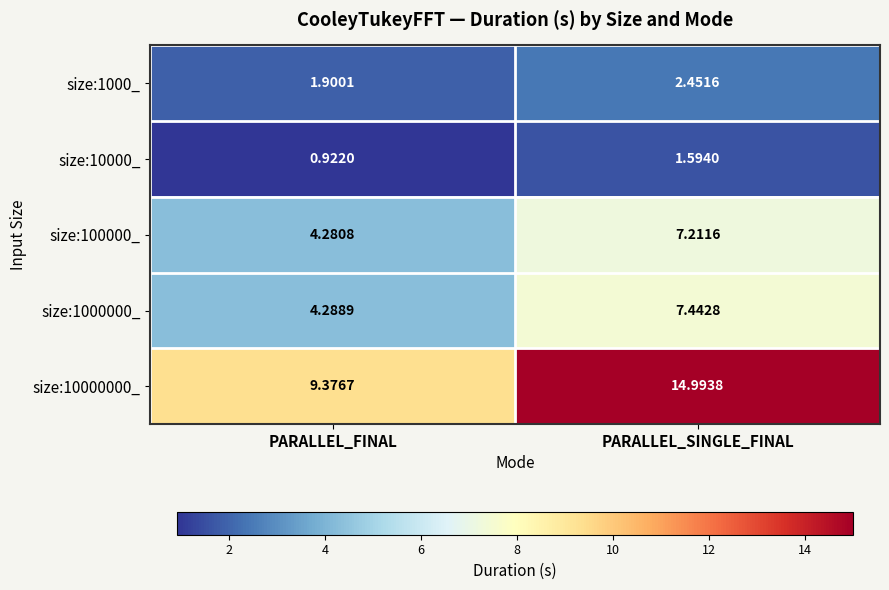

Which series has the largest range (max minus min)?

size:10000000_